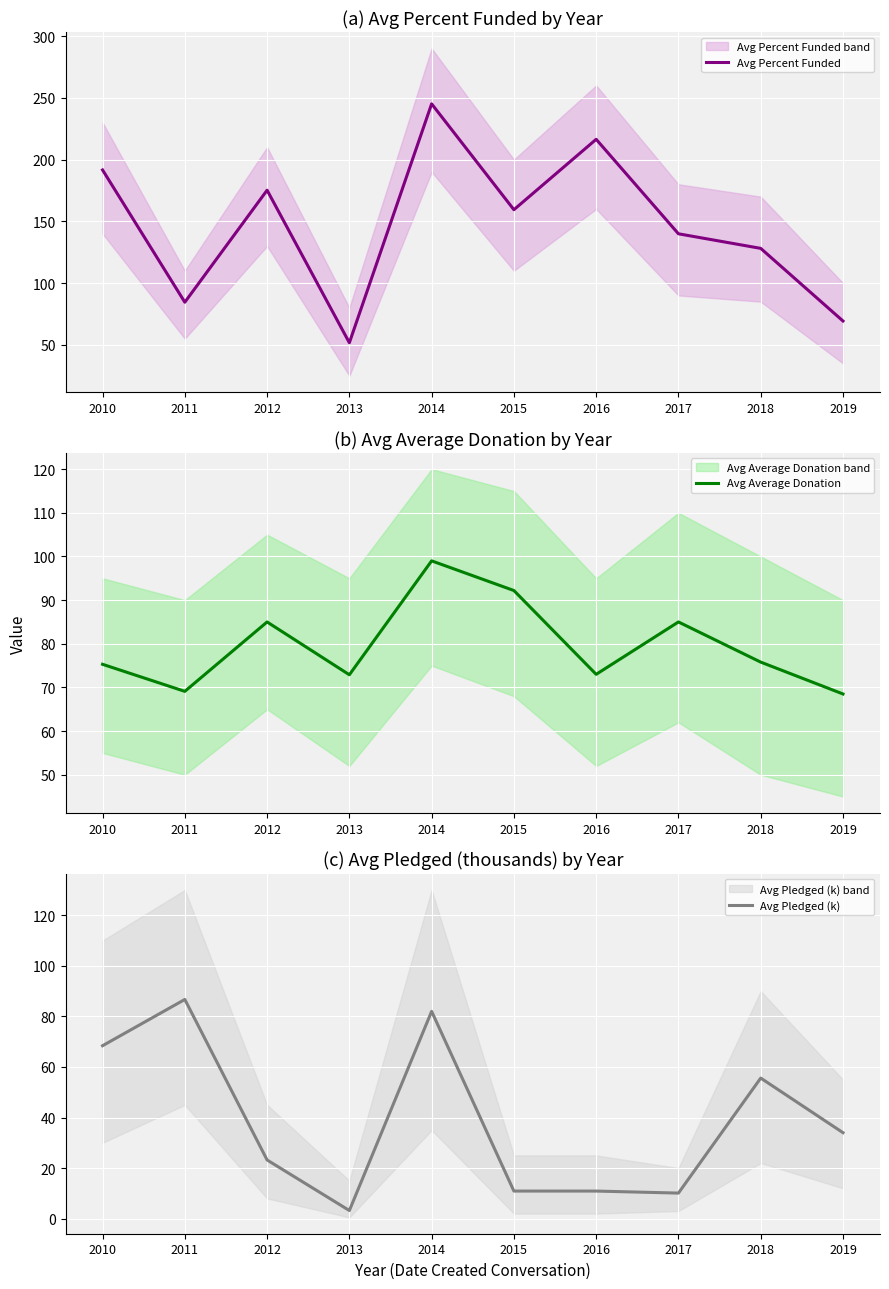

Rank the categories by Avg Average Donation value from highest to lowest.

2014, 2015, 2012, 2017, 2018, 2010, 2016, 2013, 2011, 2019